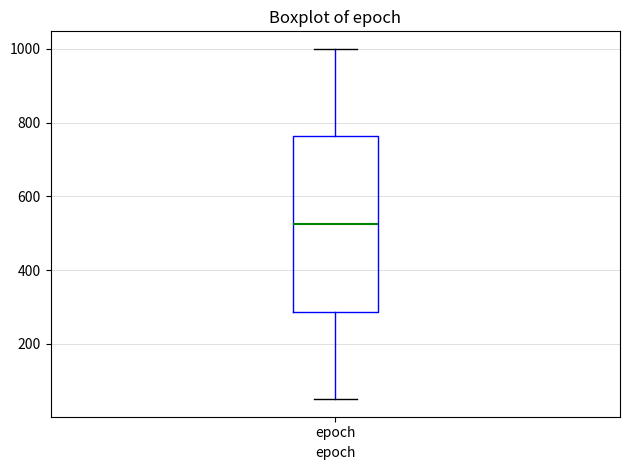

Transcribe this box plot: give where the median line is, the range the box spans, and where the two whiskers end, as read against the y-axis. The values are not printed on the chart, so give them approximately, as read against the axis.

median 520, box 280 to 760, whiskers 60 to 1000